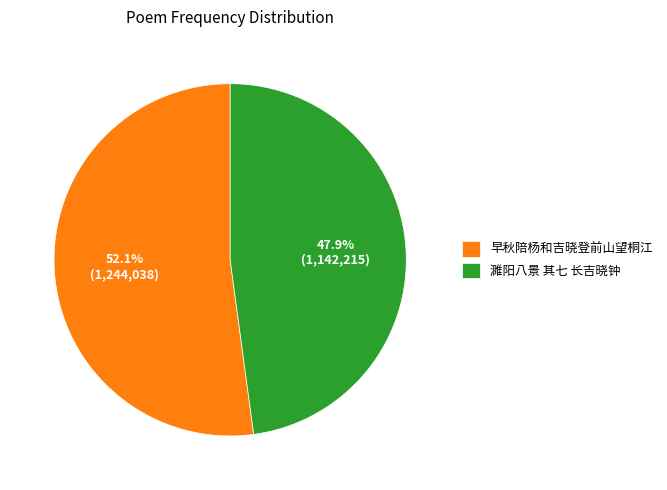

True or false: 濉阳八景 其七 长吉晓钟 accounts for 48% of the total.

True